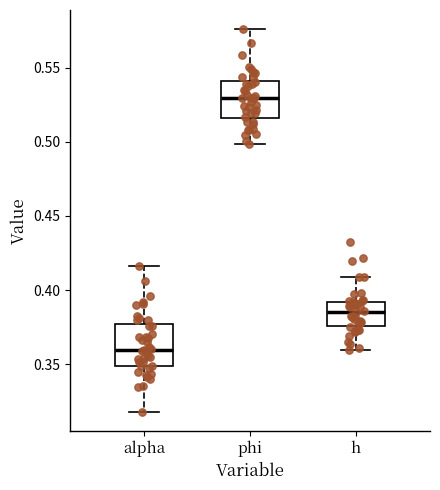

Reading left to right, read every box against the y-axis: the position of its median line, the range the box covers, and the ends of its whiskers. The values are not printed on the chart, so give them approximately, as read against the axis.

alpha: median 0.360, box 0.350 to 0.375, whiskers 0.320 to 0.415
phi: median 0.530, box 0.515 to 0.540, whiskers 0.500 to 0.575
h: median 0.385, box 0.375 to 0.390, whiskers 0.360 to 0.410